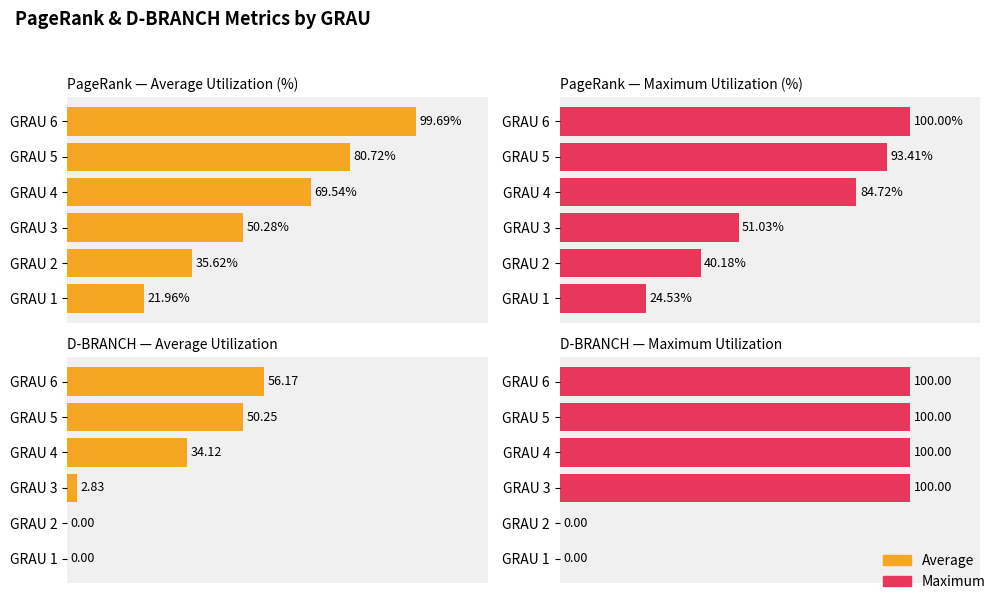

What is the spread (max minus min) of values at GRAU 5?

49.8